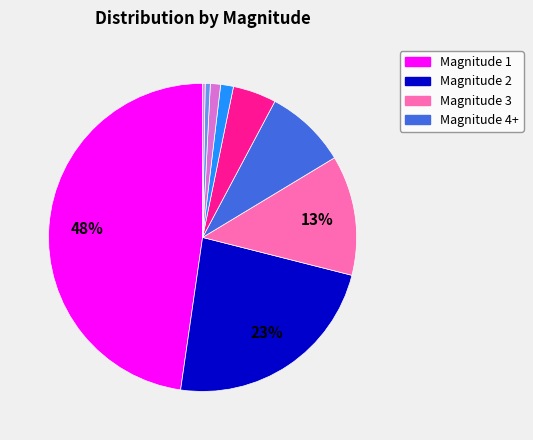

How many segments does this pie chart have?

9